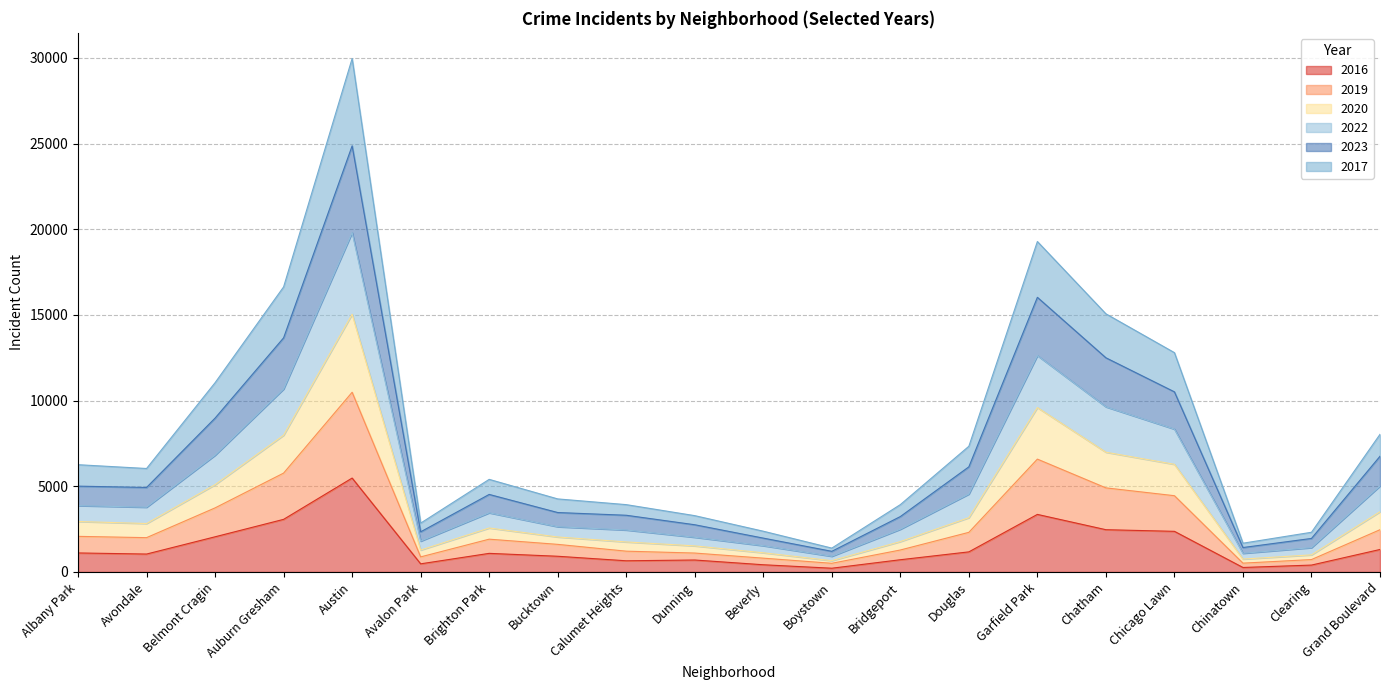

Is the value of 2023 at Calumet Heights greater than the value of 2017 at Beverly?

Yes